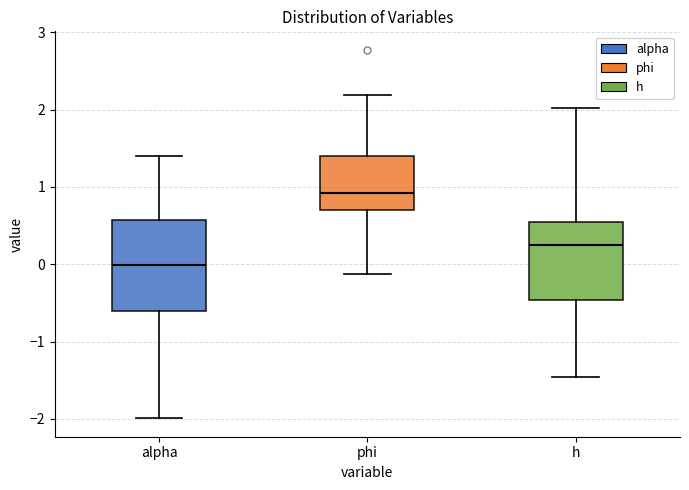

Reading left to right, transcribe this box plot: for each box, give where its median line is, the range the box spans, and where its two whiskers end, as read against the y-axis. The values are not printed on the chart, so give them approximately, as read against the axis.

alpha: median 0.0, box -0.6 to 0.6, whiskers -2.0 to 1.4
phi: median 0.9, box 0.7 to 1.4, whiskers -0.1 to 2.2
h: median 0.3, box -0.5 to 0.6, whiskers -1.5 to 2.0